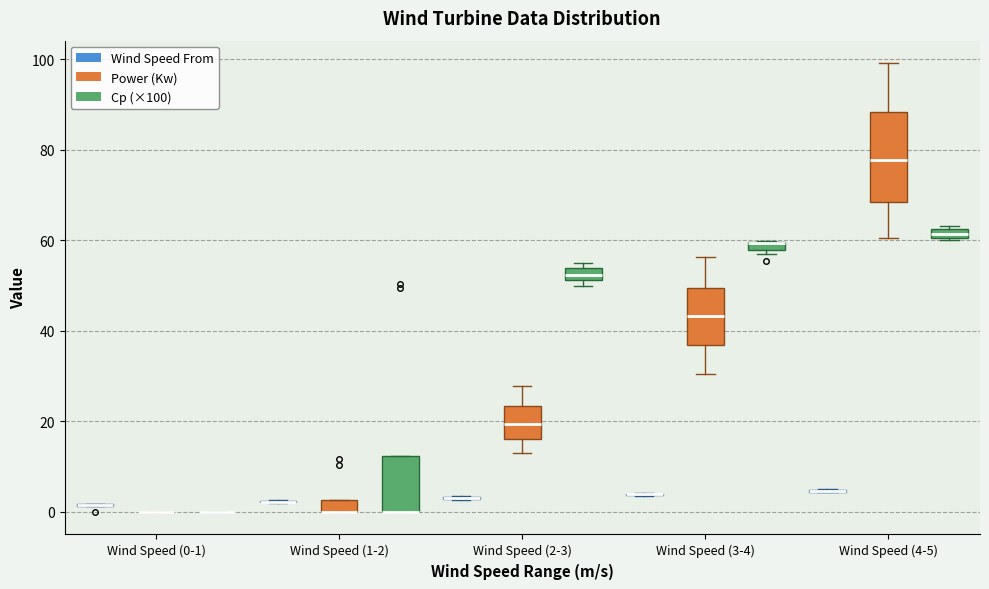

Comparing the boxes themselves (not the whiskers), which one is the tallest?

Wind Speed (4-5) (Power (Kw))